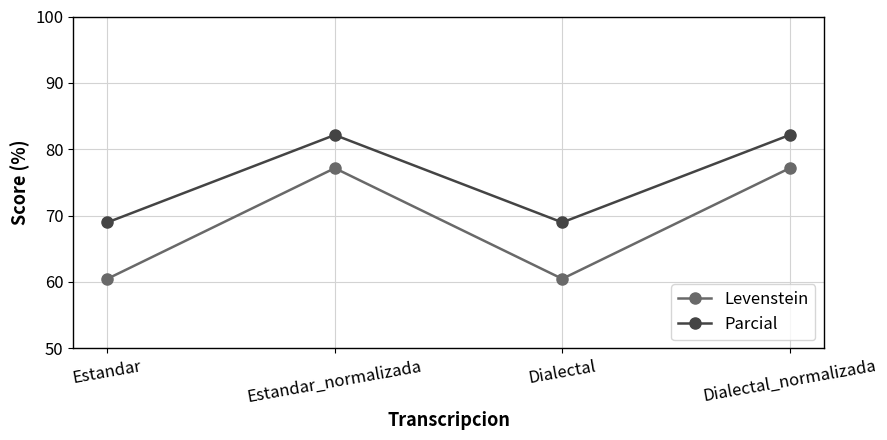

True or false: Levenstein and Parcial intersect in this chart.

False